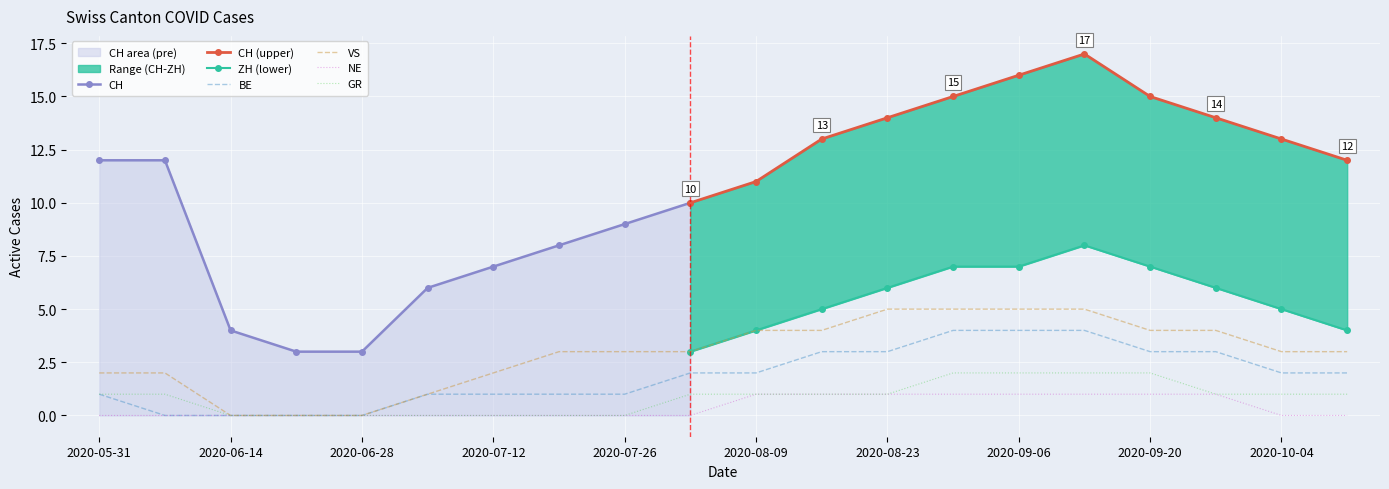

The BE series shows 1 at 2020-08-16. True or false?

False